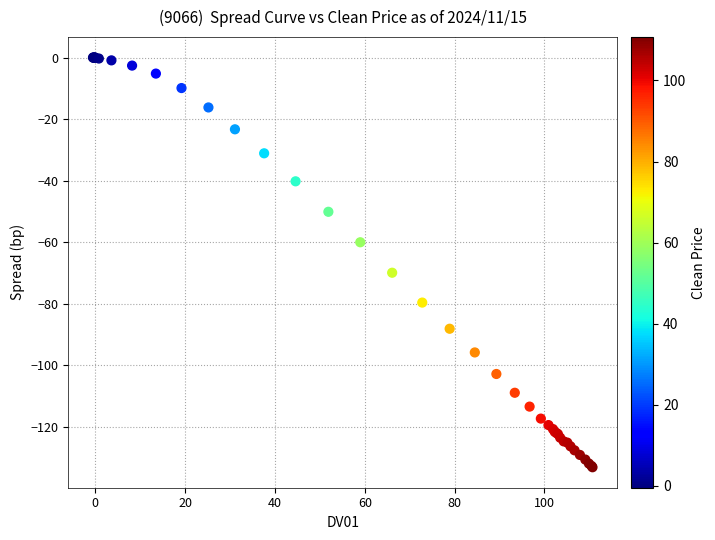

What Y value in the scatter plot is closest to -66?

-69.9